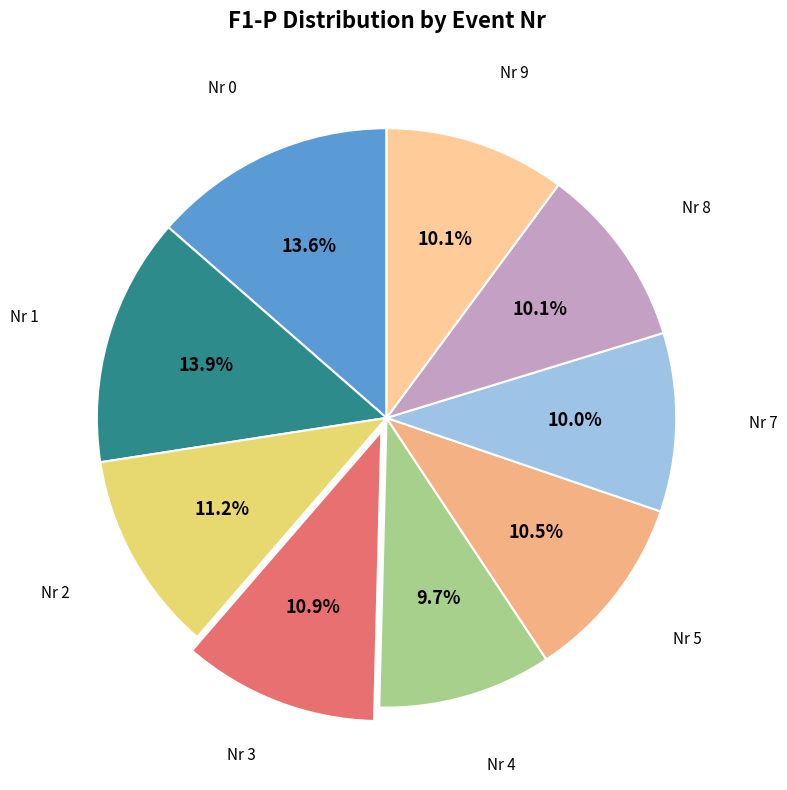

How many segments does this pie chart have?

9